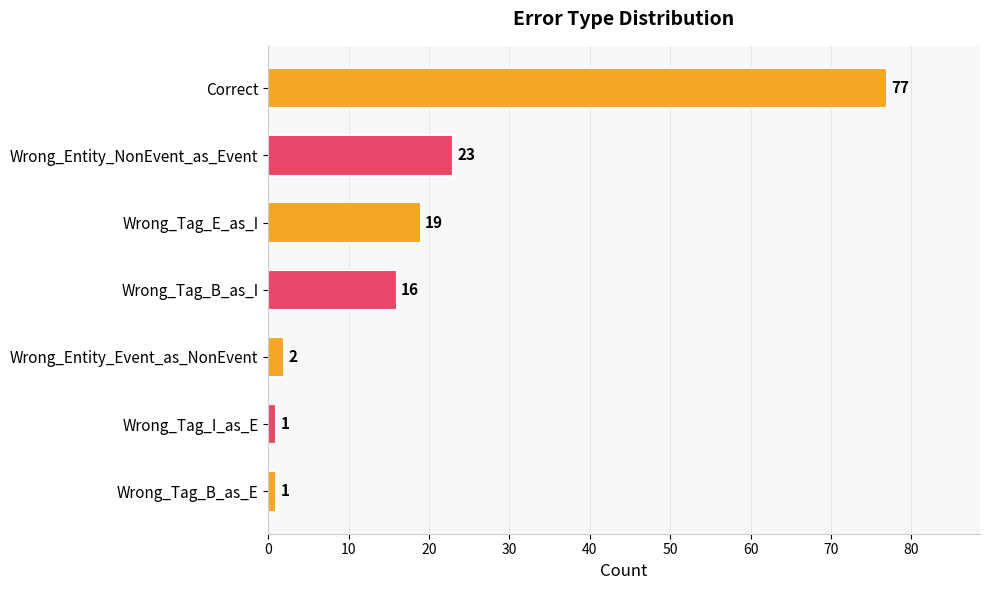

Reading top to bottom, extract all data points from this chart.

77	23	19	16	2	1	1